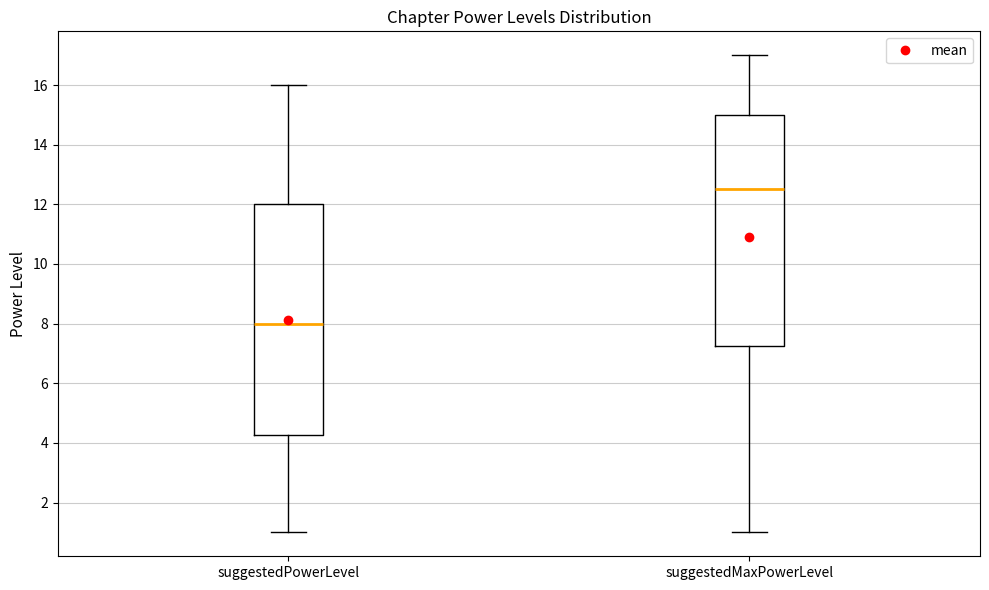

Reading left to right, read every box against the y-axis: the position of its median line, the range the box covers, and the ends of its whiskers. The values are not printed on the chart, so give them approximately, as read against the axis.

suggestedPowerLevel: median 8.0, box 4.2 to 12.0, whiskers 1.0 to 16.0
suggestedMaxPowerLevel: median 12.6, box 7.2 to 15.0, whiskers 1.0 to 17.0